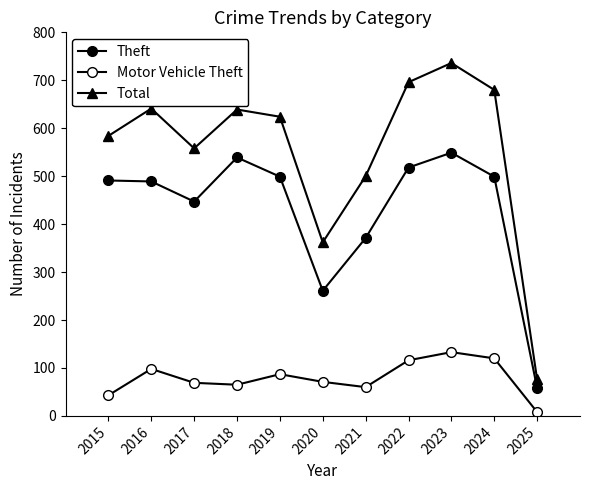

Between 2018 and 2022, which series saw the biggest shift?

Total